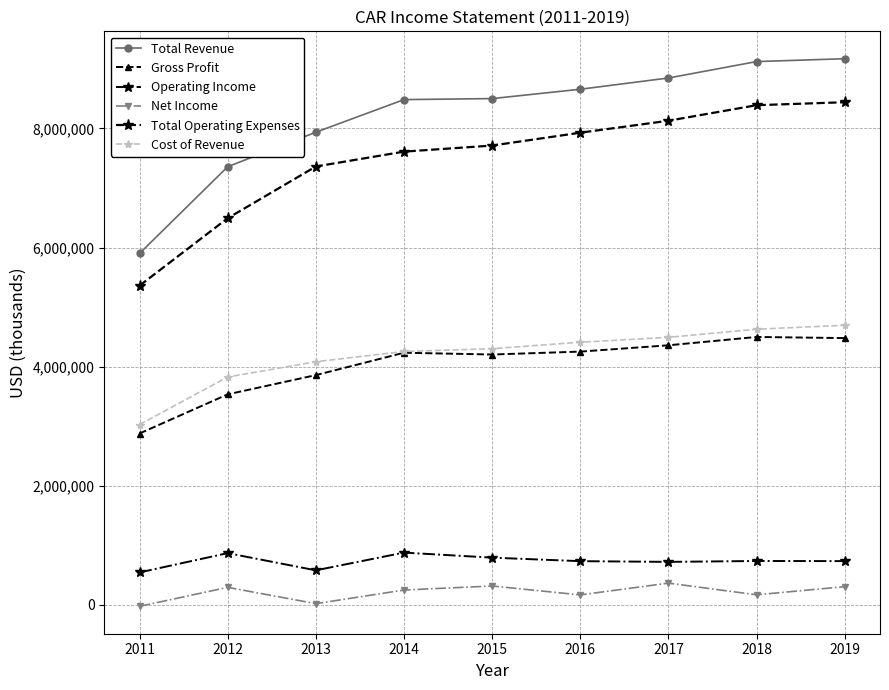

True or false: Total Revenue and Total Operating Expenses intersect in this chart.

False